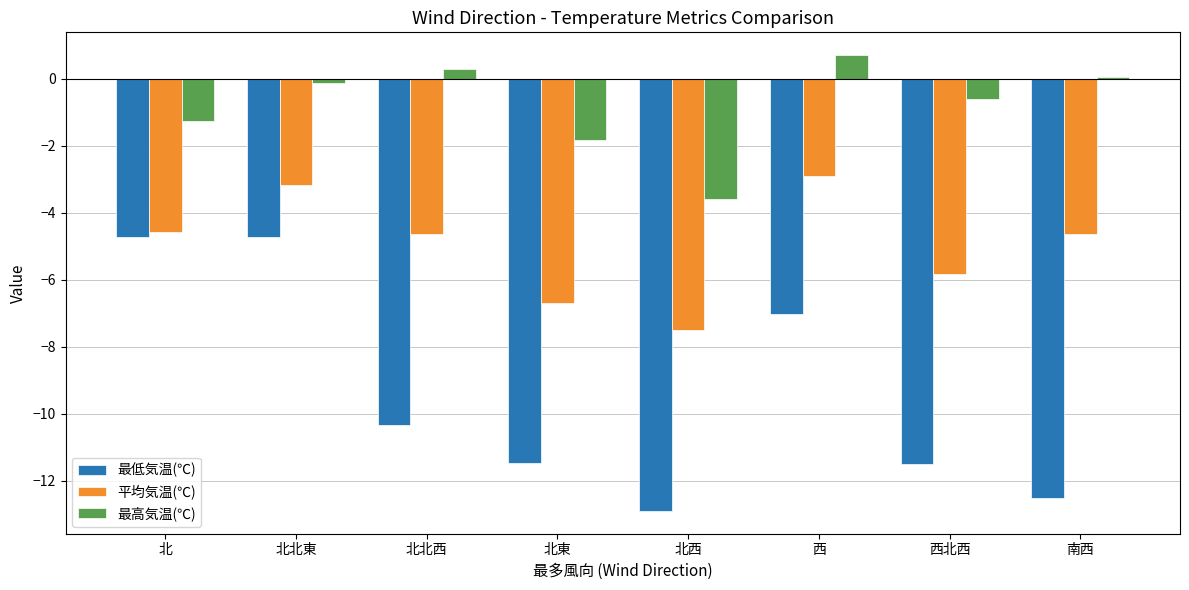

What is the difference between the 最高気温(℃) values at 北西 and 北?

2.3